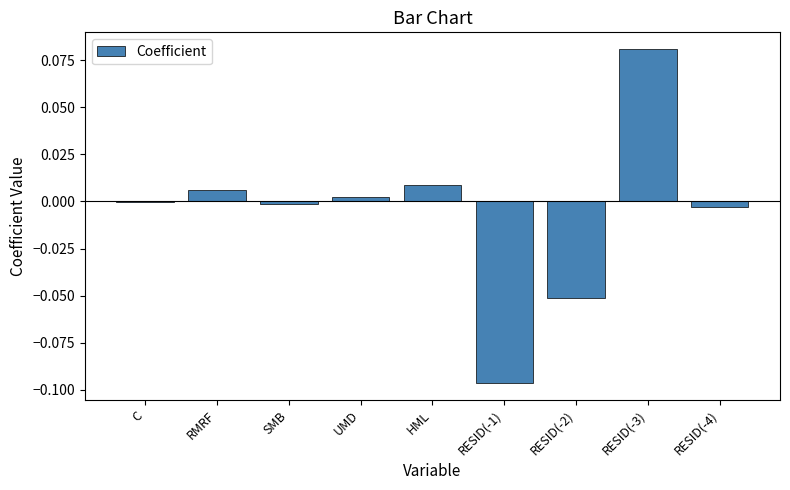

True or false: the data shows -0.0 at C.

True